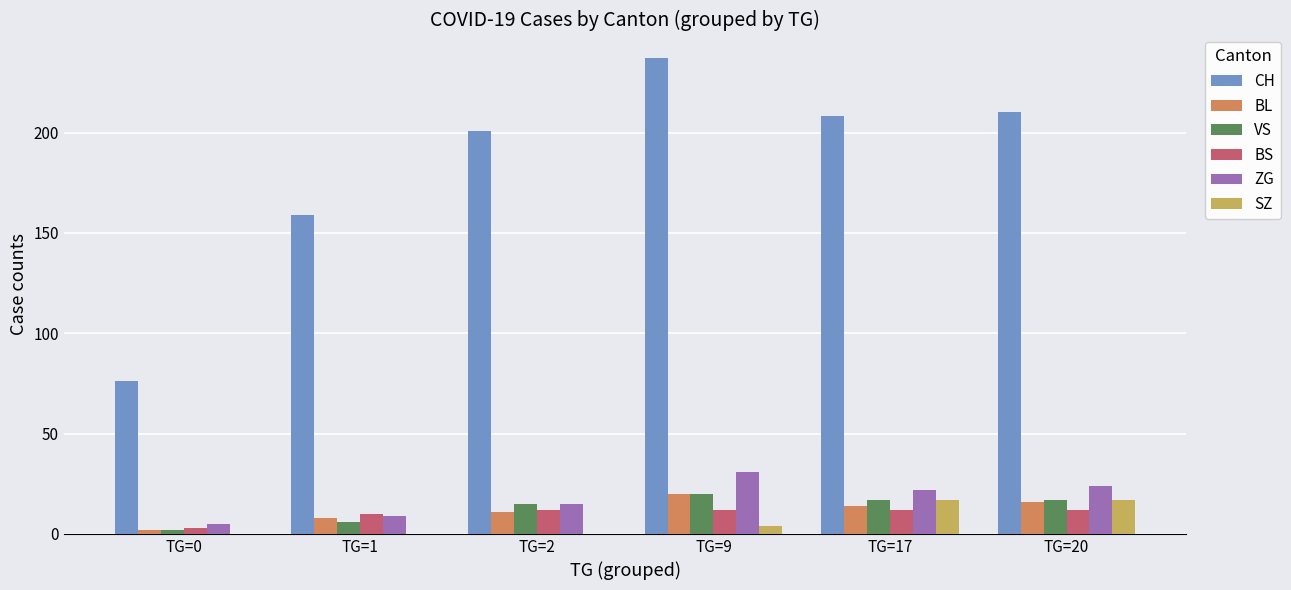

Read the CH value at TG=2, to the nearest 10.

200